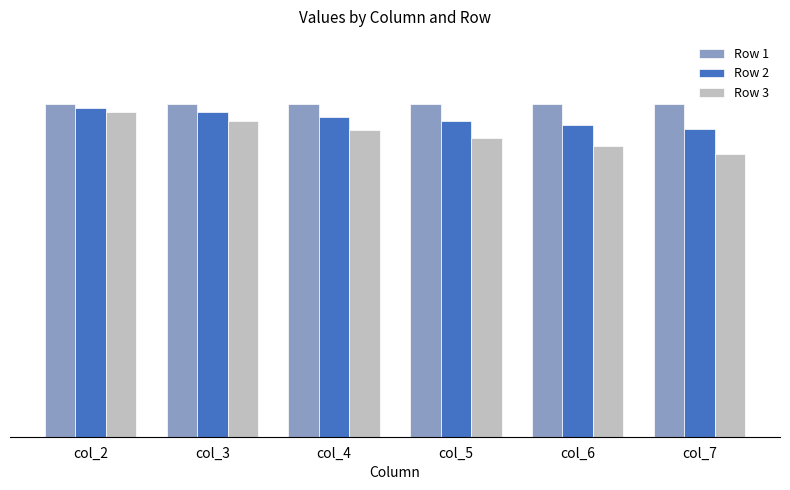

Are the bars grouped side by side (vs. stacked)?

Yes